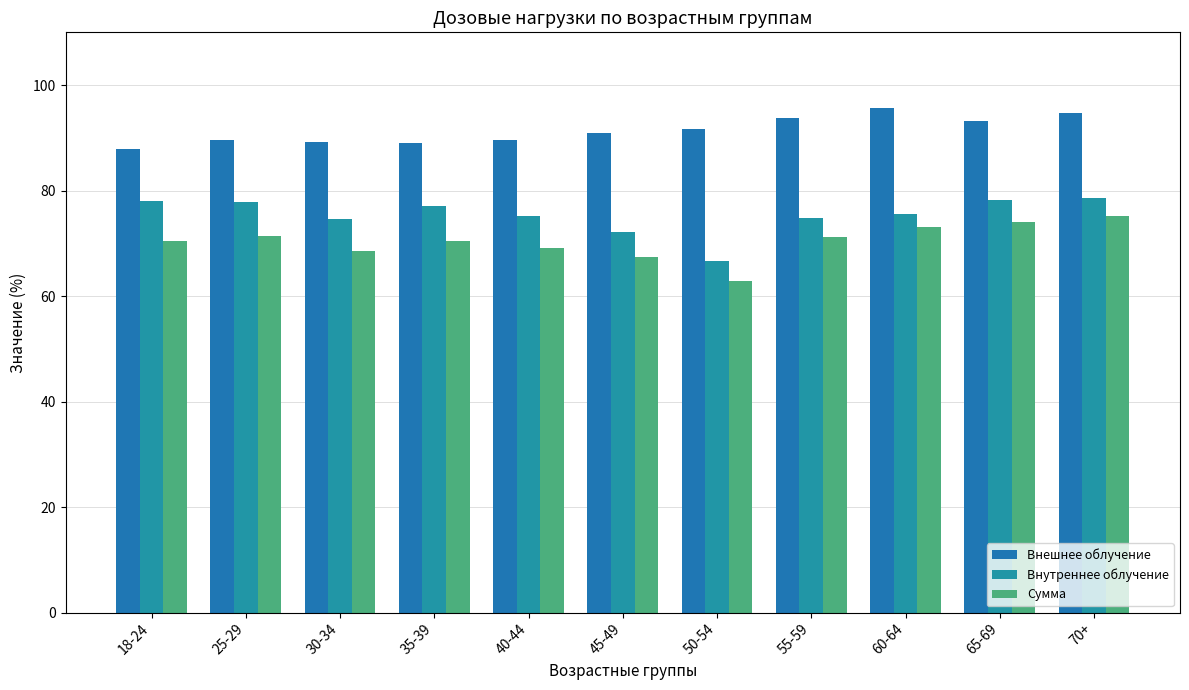

How many distinct data groups are displayed?

3